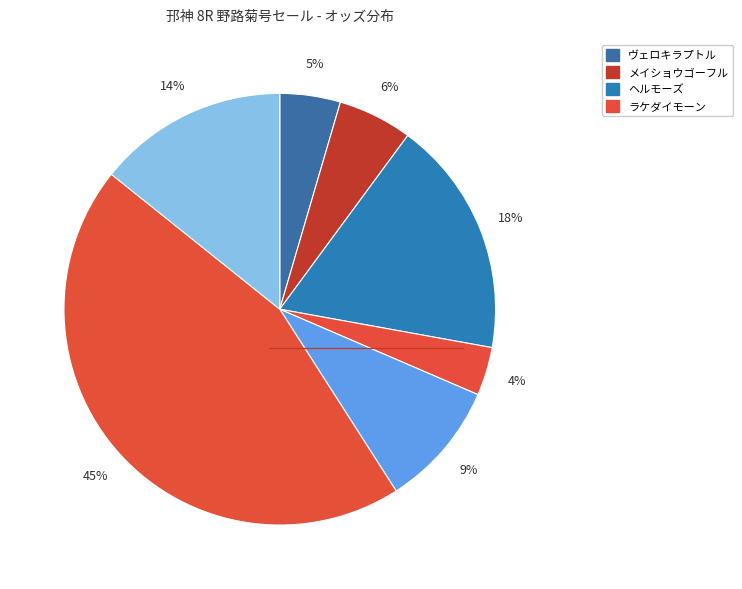

How many slices are in this pie chart?

7